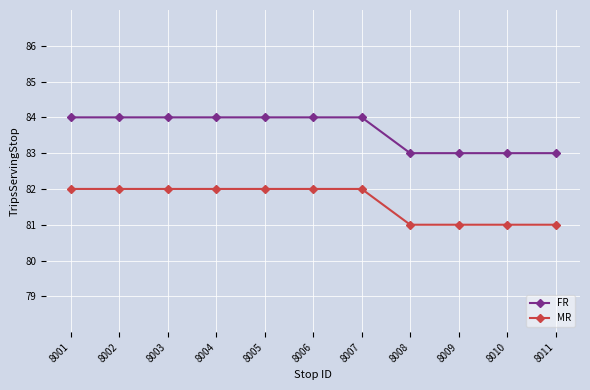

Reading left to right, list all the values displayed in this chart.

FR: 8001=84	8002=84	8003=84	8004=84	8005=84	8006=84	8007=84	8008=83	8009=83	8010=83	8011=83
MR: 8001=82	8002=82	8003=82	8004=82	8005=82	8006=82	8007=82	8008=81	8009=81	8010=81	8011=81